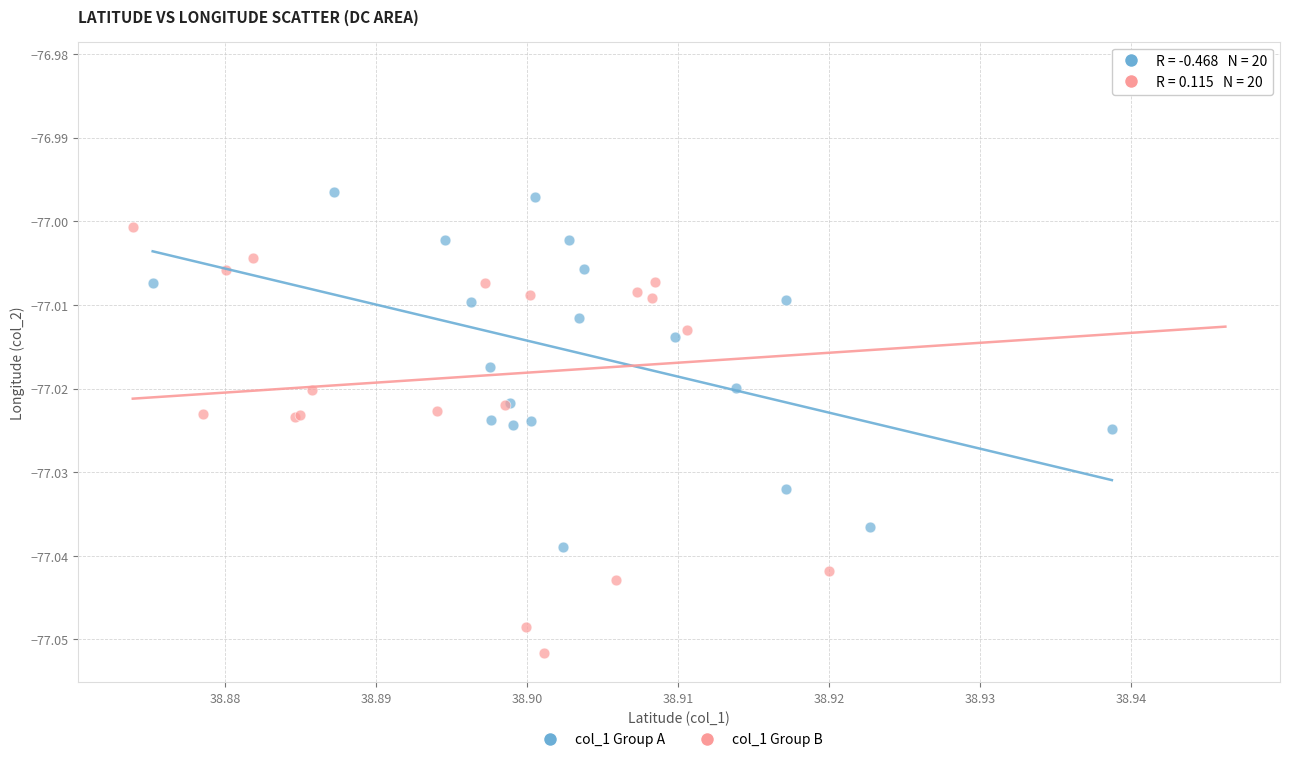

Which series contains the highest Y value?

col_1 Group B